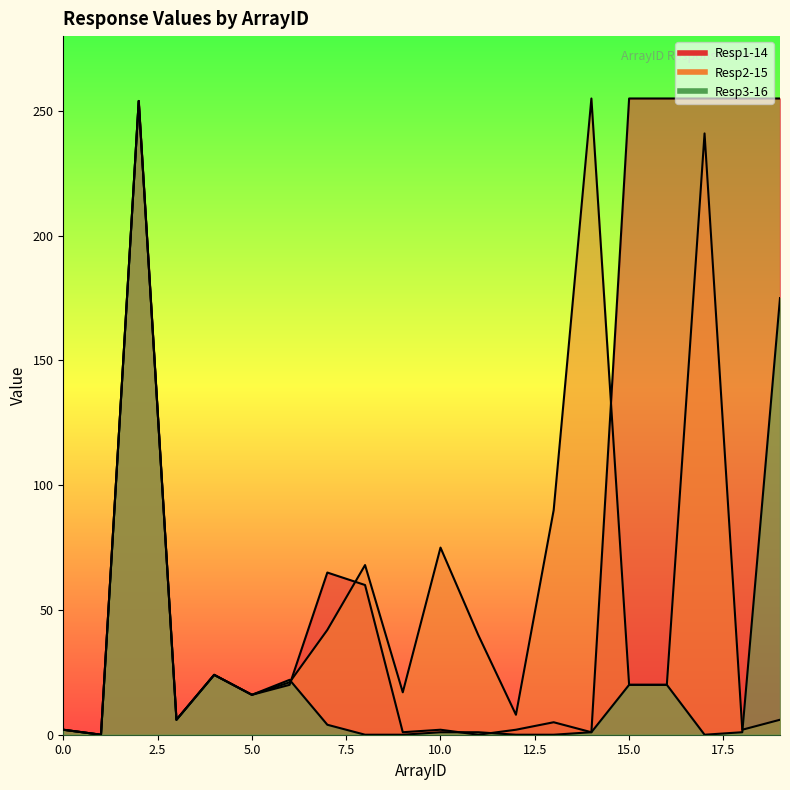

What is the sum of the Resp3-16 values at 10 and 5?

17